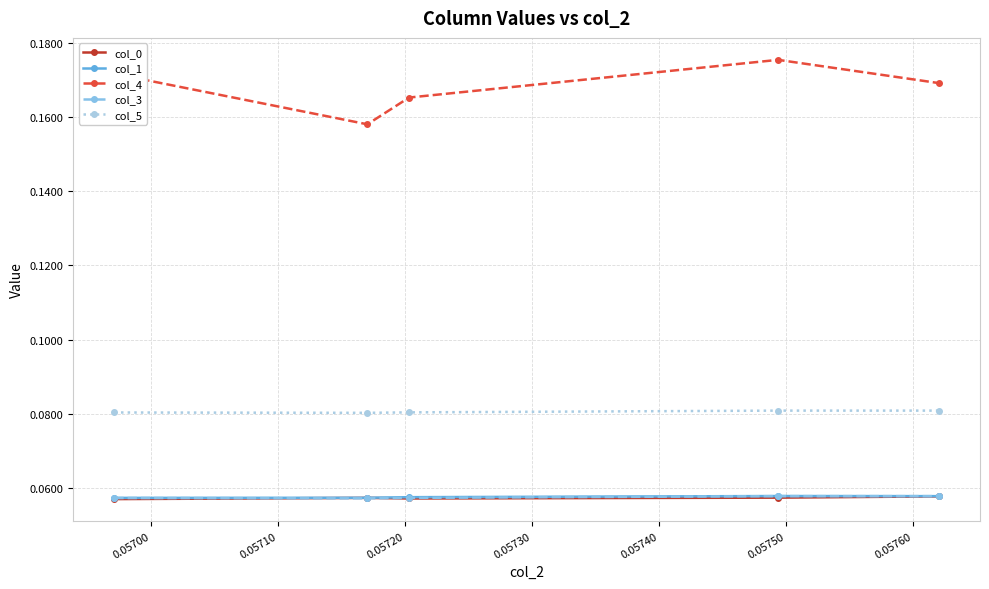

Which series has the widest spread of values?

col_4